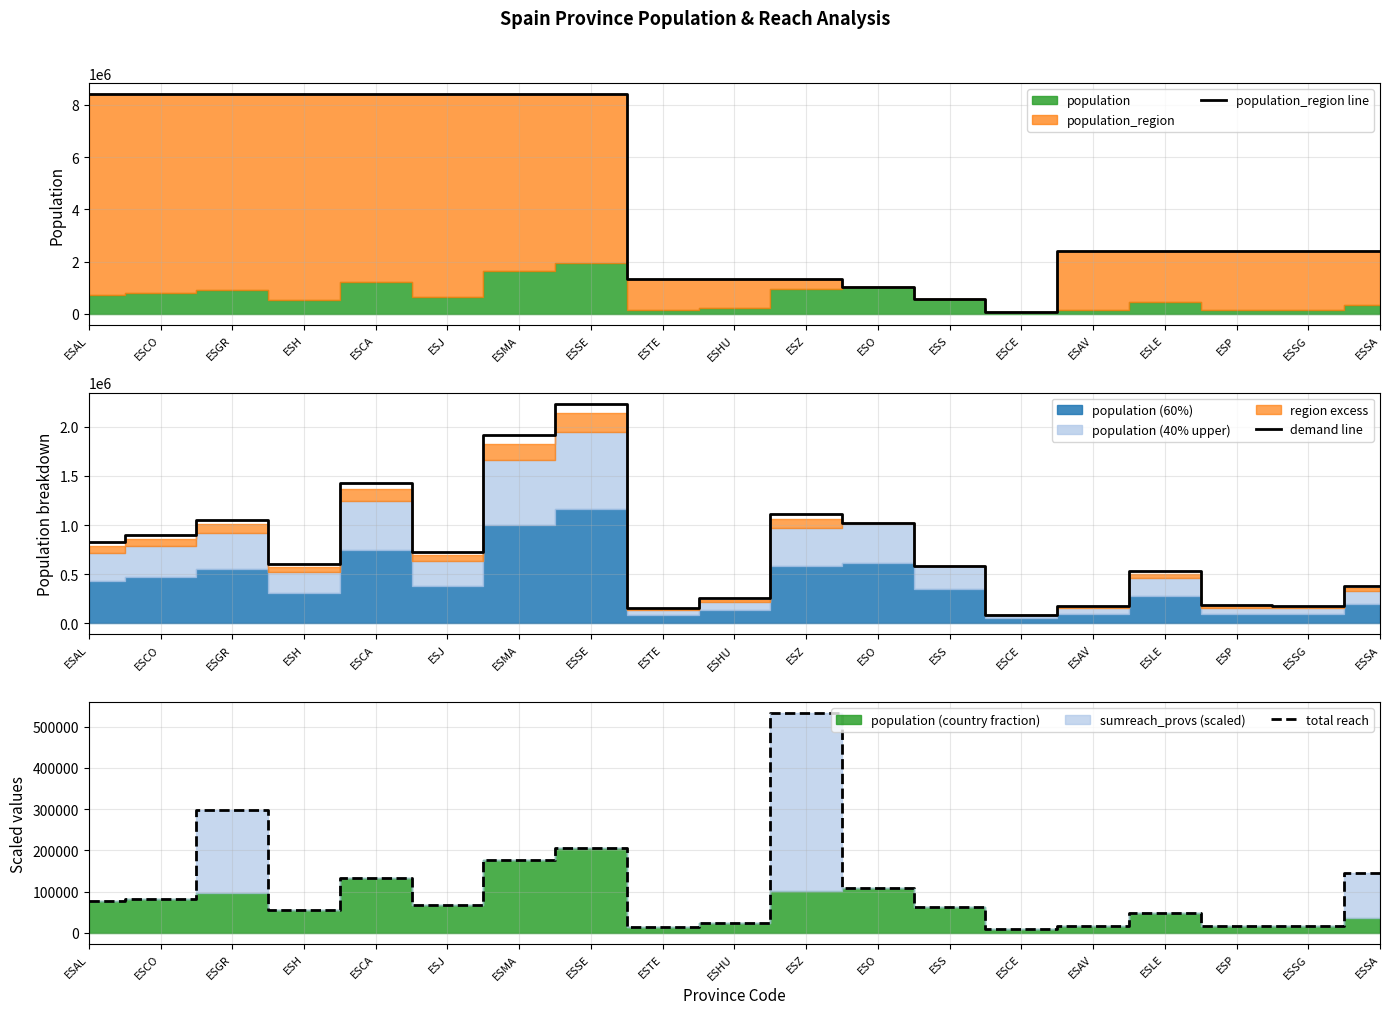

At which category does the chart reach its minimum across all series?

ESCE